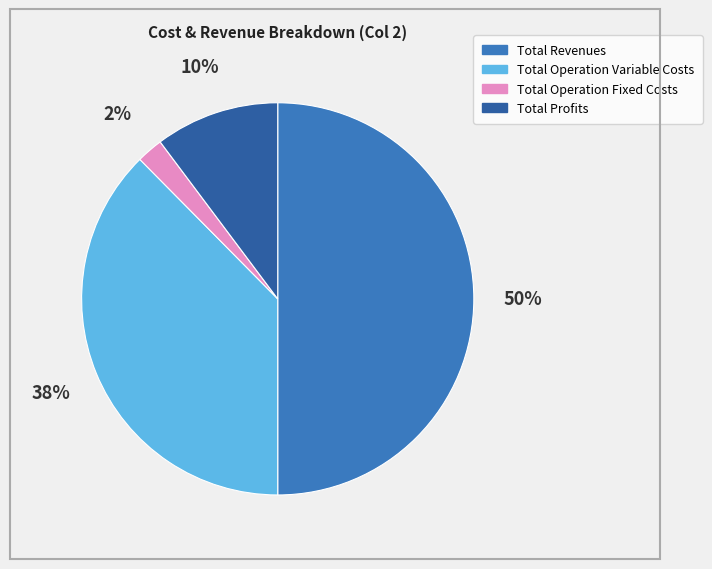

To the nearest percent, what is the difference between the largest and smallest slice percentages?

48%